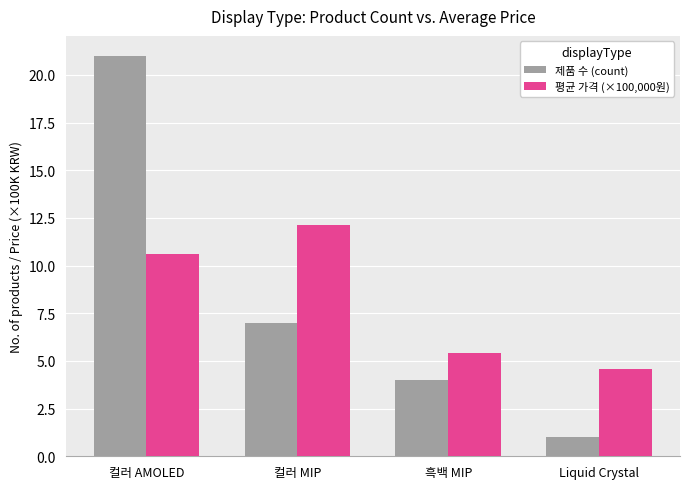

What is the approximate value of 평균 가격 (×100,000원) at 컬러 AMOLED?

10.6